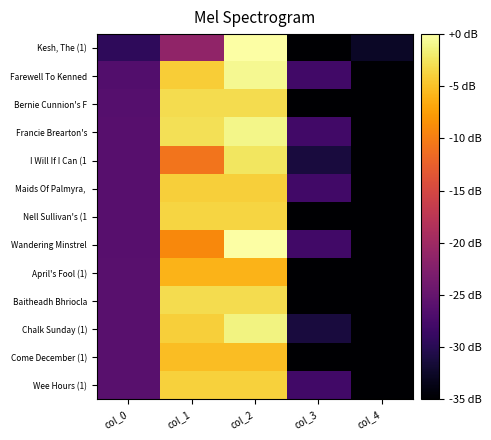

How many distinct data groups are displayed?

13